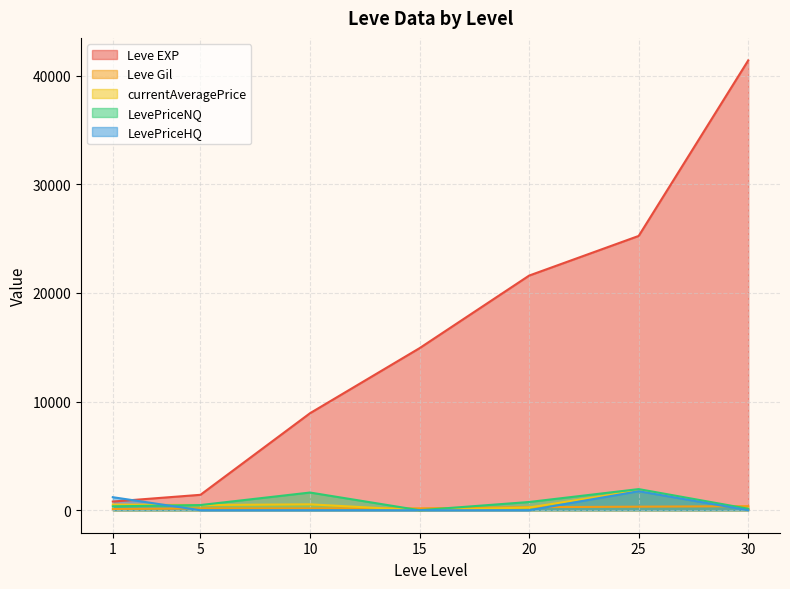

The LevePriceHQ series shows -541.8 at 15. True or false?

False